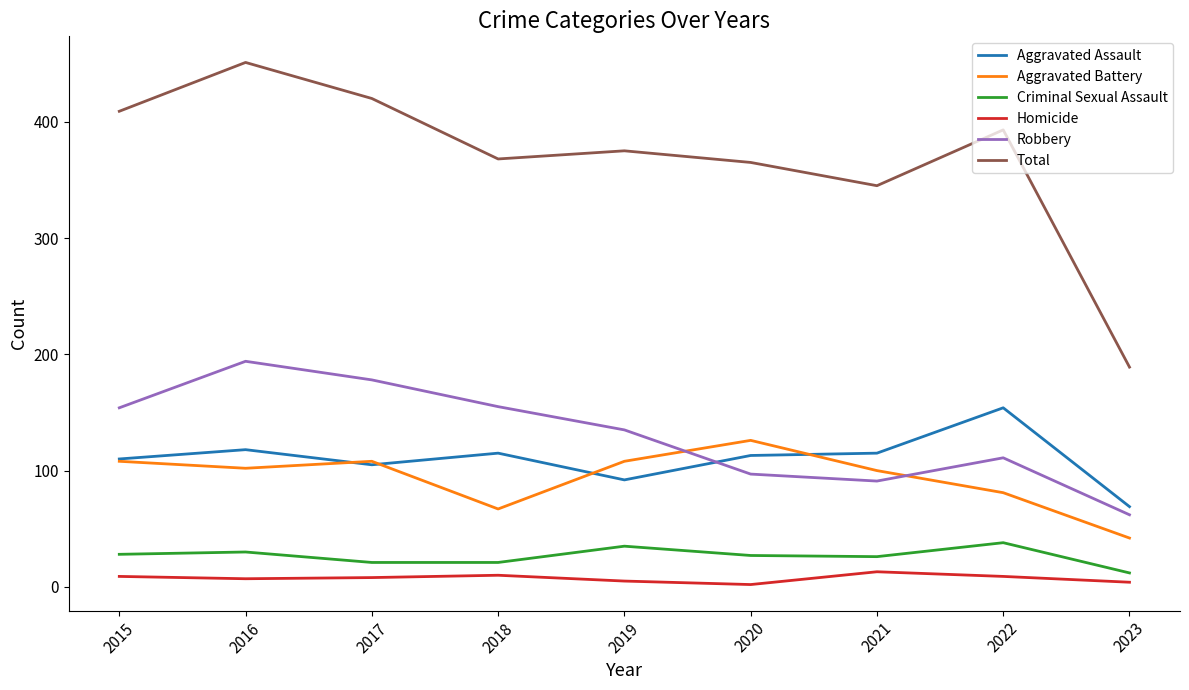

Which series has the largest total across all categories?

Total